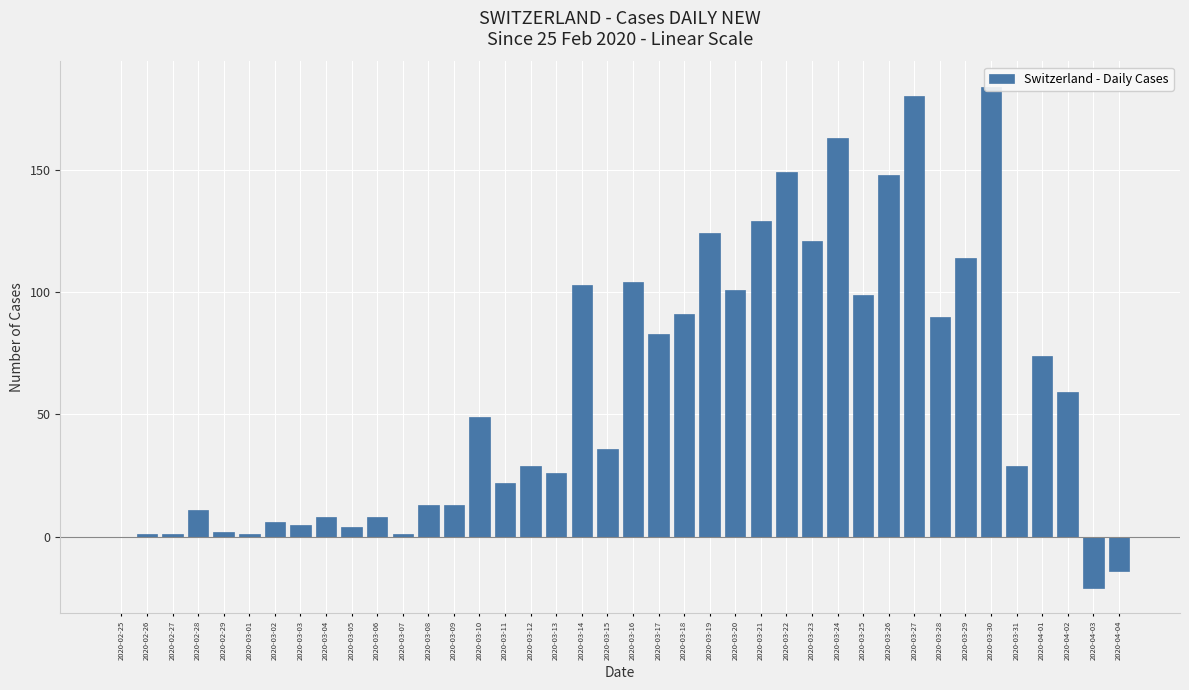

Between 2020-03-19 and 2020-03-24, which is larger?

2020-03-24